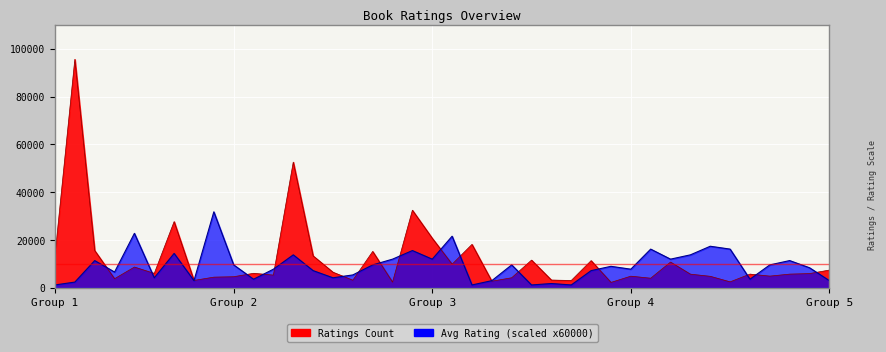

Rank the series by their maximum value, from lowest to highest.

avg_rating, ratings_count